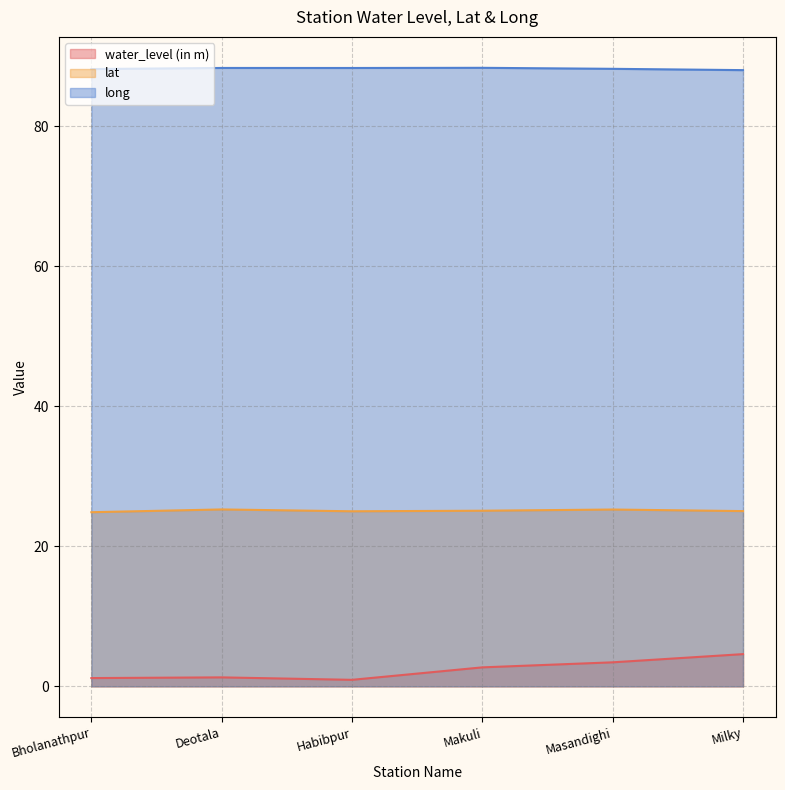

True or false: long and water_level (in m) cross at least once.

False